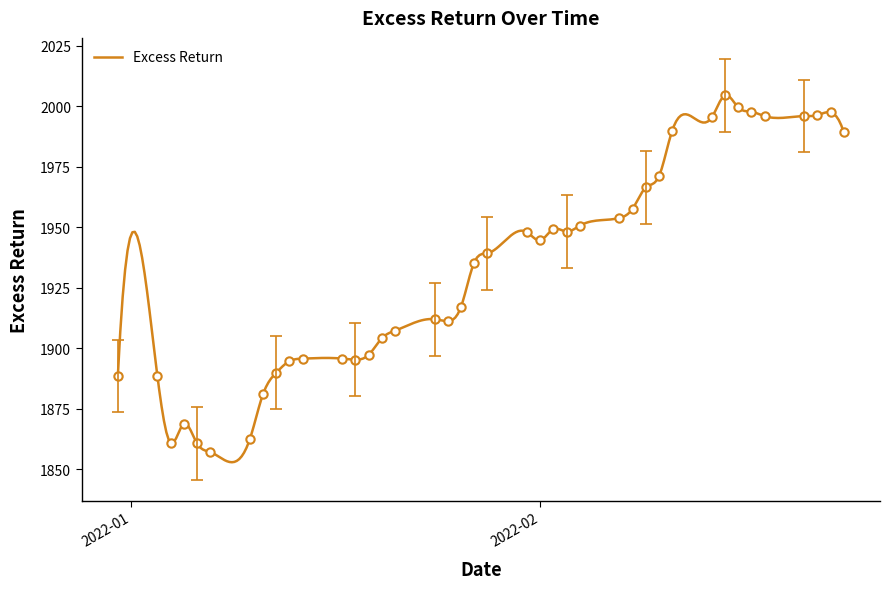

At which label is the value closest to 1930?

2022-01-27